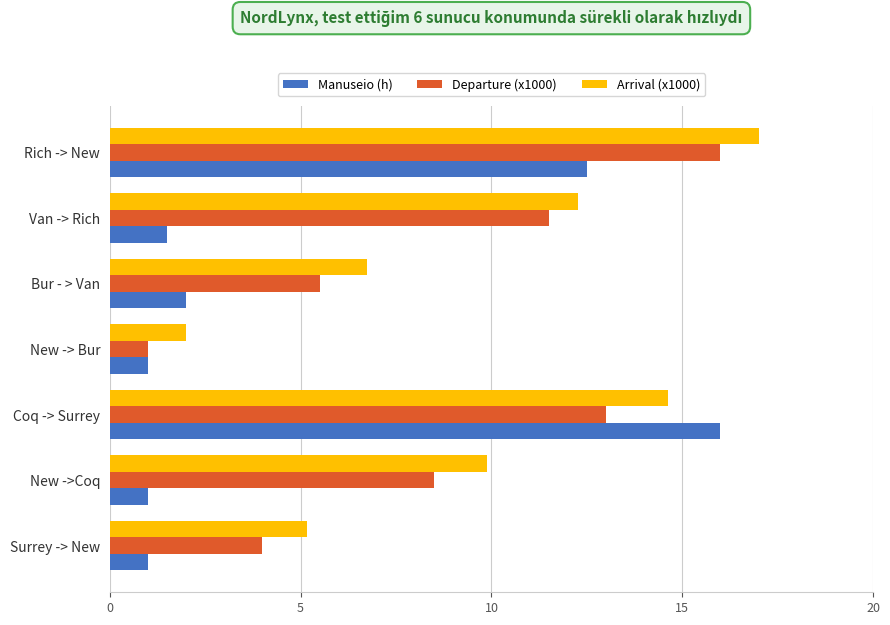

What is the highest value of the Arrival (x1000) series?

17.0